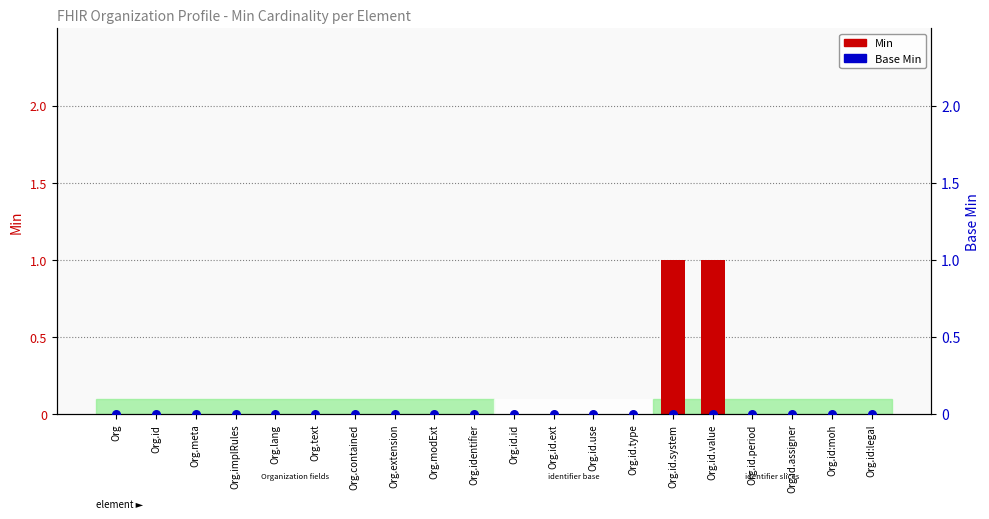

Which series has the largest total across all categories?

Min